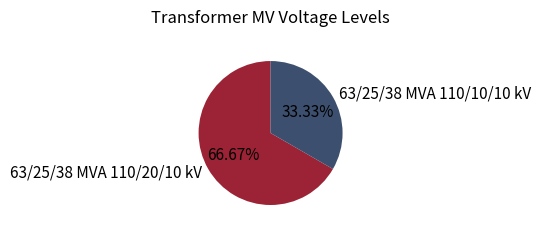

To the nearest percent, what portion does 63/25/38 MVA 110/20/10 kV represent?

67%